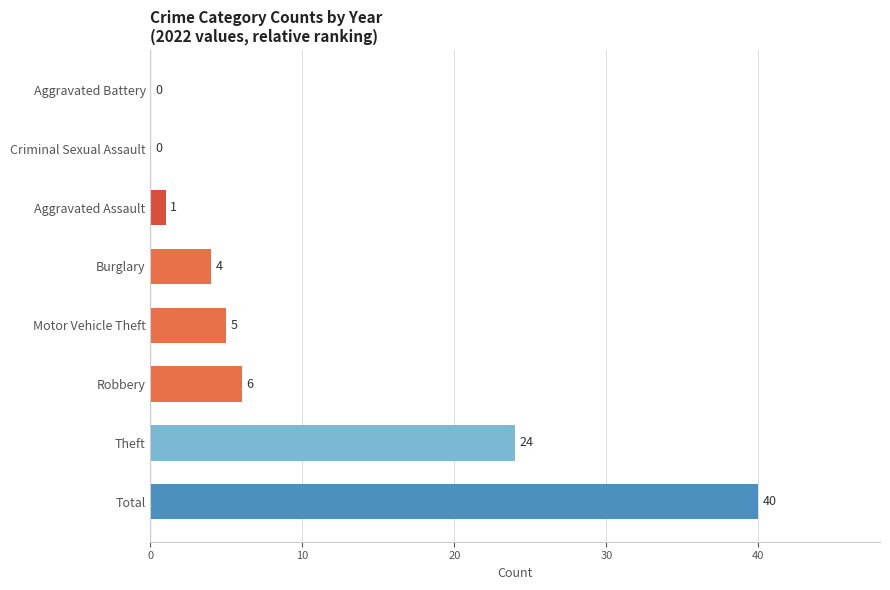

How many positive values are there?

6